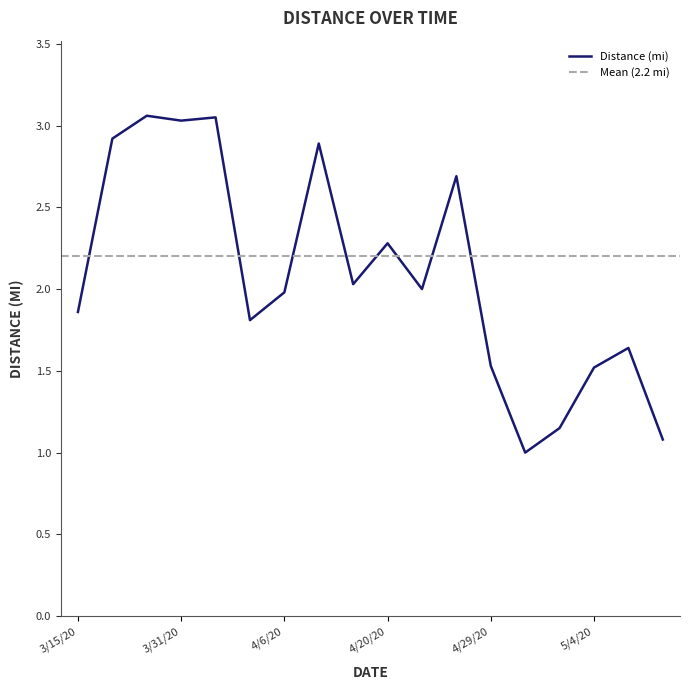

Rank the categories by value from lowest to highest.

5/2/20, 5/16/20, 5/2/20, 5/4/20, 4/29/20, 5/7/20, 4/4/20, 3/15/20, 4/6/20, 4/21/20, 4/18/20, 4/20/20, 4/27/20, 4/11/20, 3/28/20, 3/31/20, 4/2/20, 3/29/20